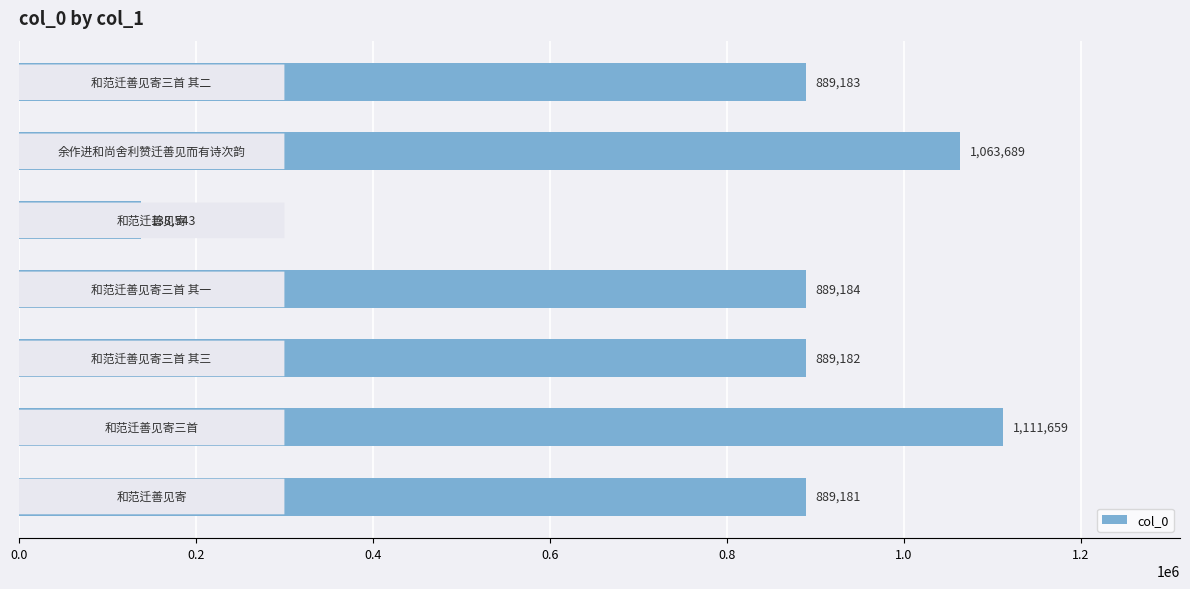

How many bars are there in total?

7